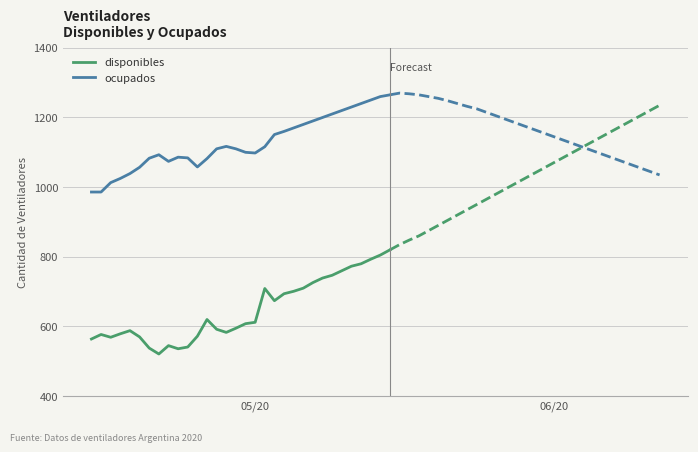

How many series are shown in this chart?

2